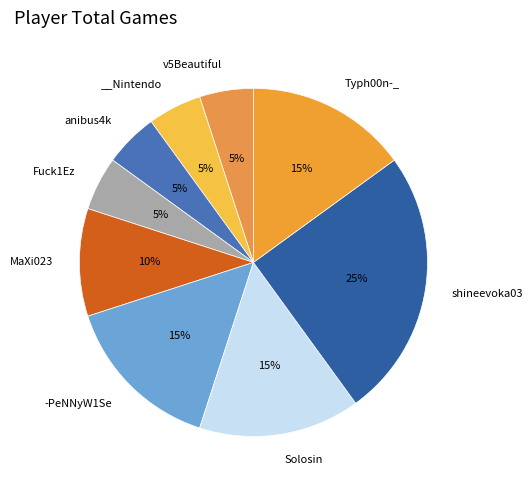

To the nearest percent, what is the difference between the largest and smallest slice percentages?

20%